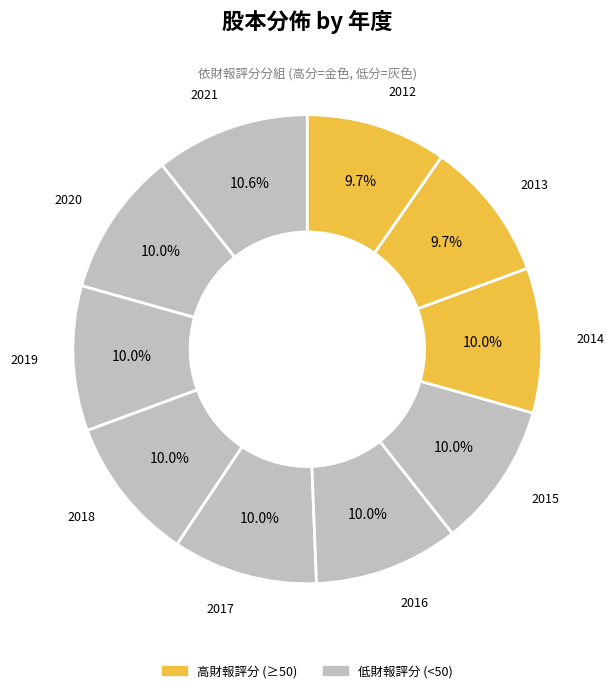

What is the largest slice in the pie chart?

2021